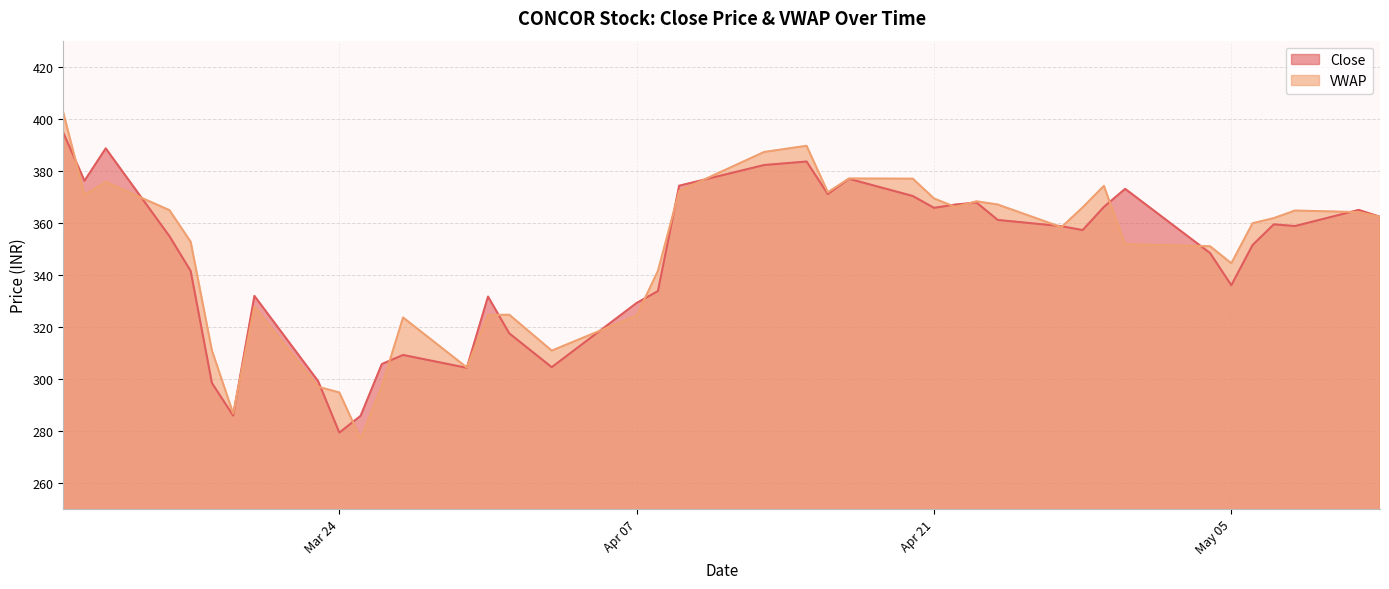

What is the sum of the values at 2020-03-19 and 2020-04-08?

619.6